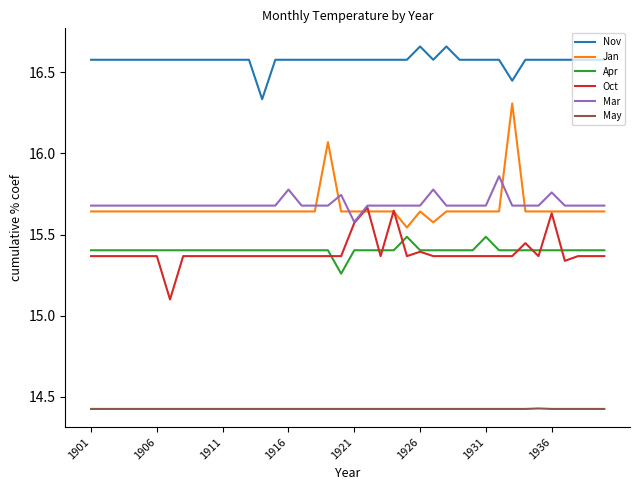

Which series has the largest total across all categories?

Nov